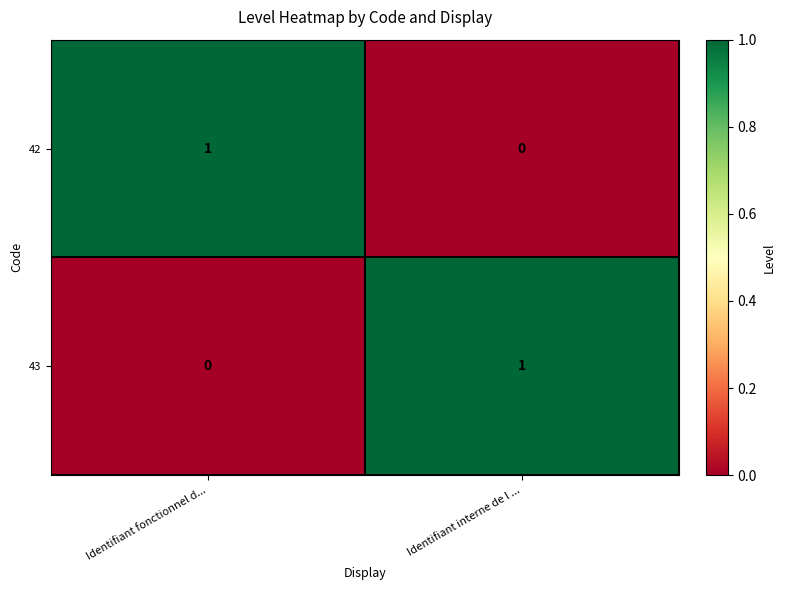

Rank the series at Identifiant interne de l ... from highest to lowest value.

43, 42